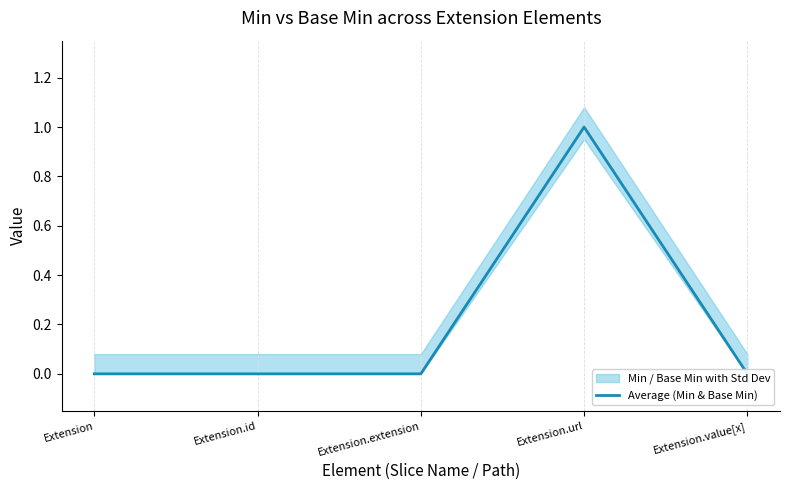

True or false: the data shows 2 at Extension.url.

False